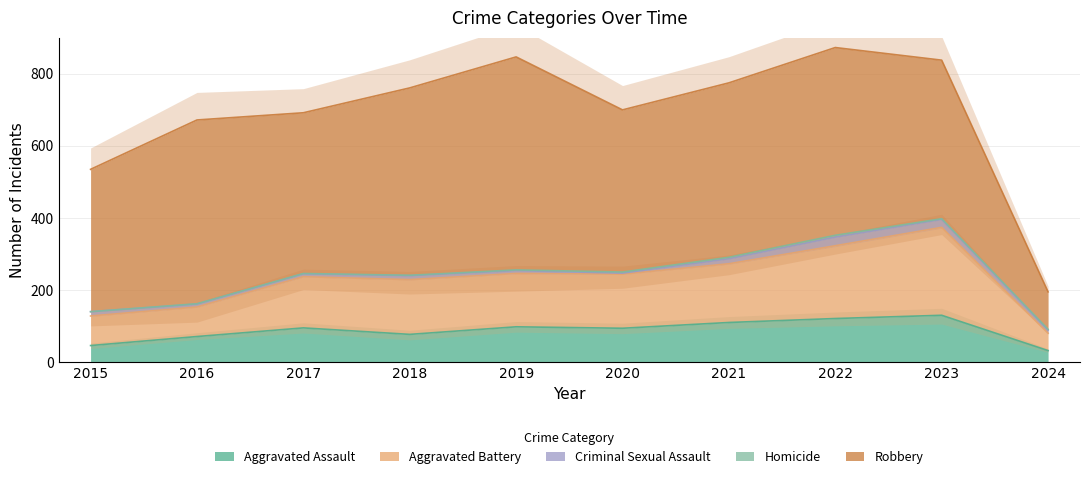

Which series changed the most between 2019 and 2020?

Robbery